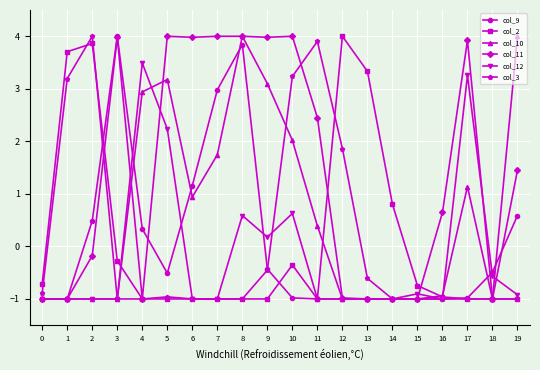

How many data points in col_11 are above 1?

10